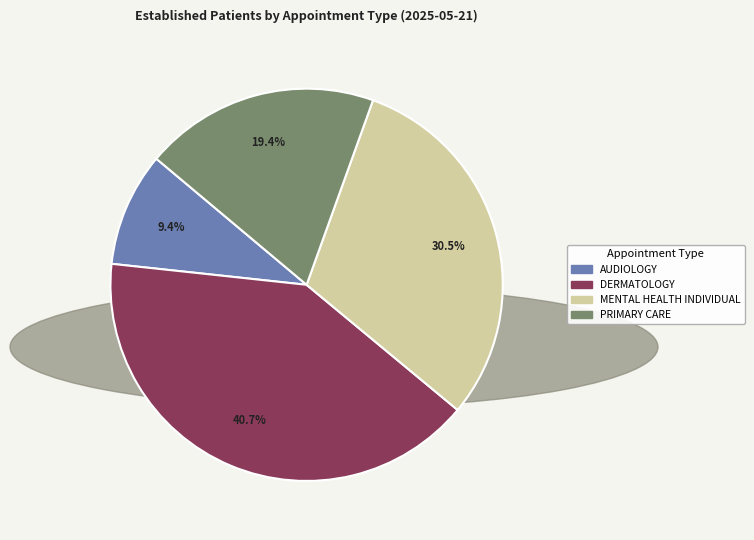

What is the ratio of the value at PRIMARY CARE to the value at DERMATOLOGY?

0.5